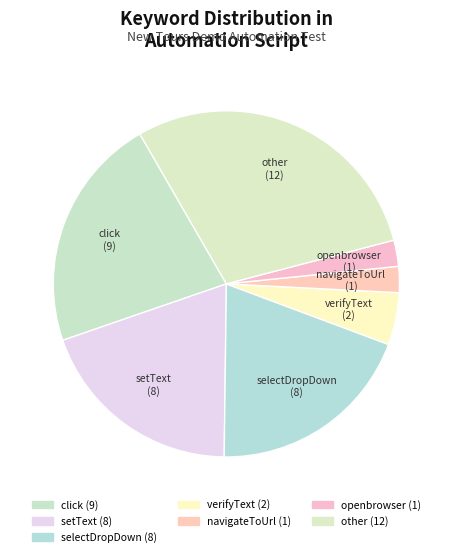

How many slices are in this pie chart?

7